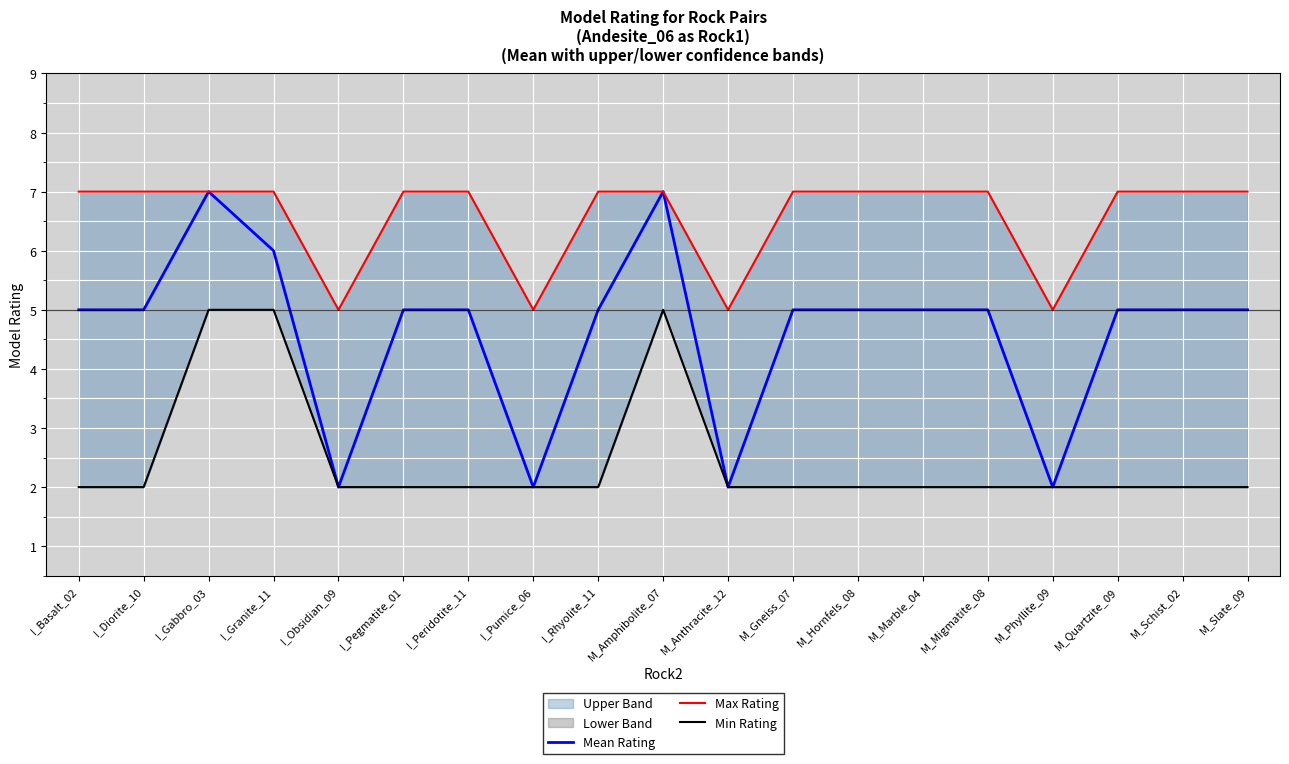

True or false: Min Rating and Mean Rating cross at least once.

False